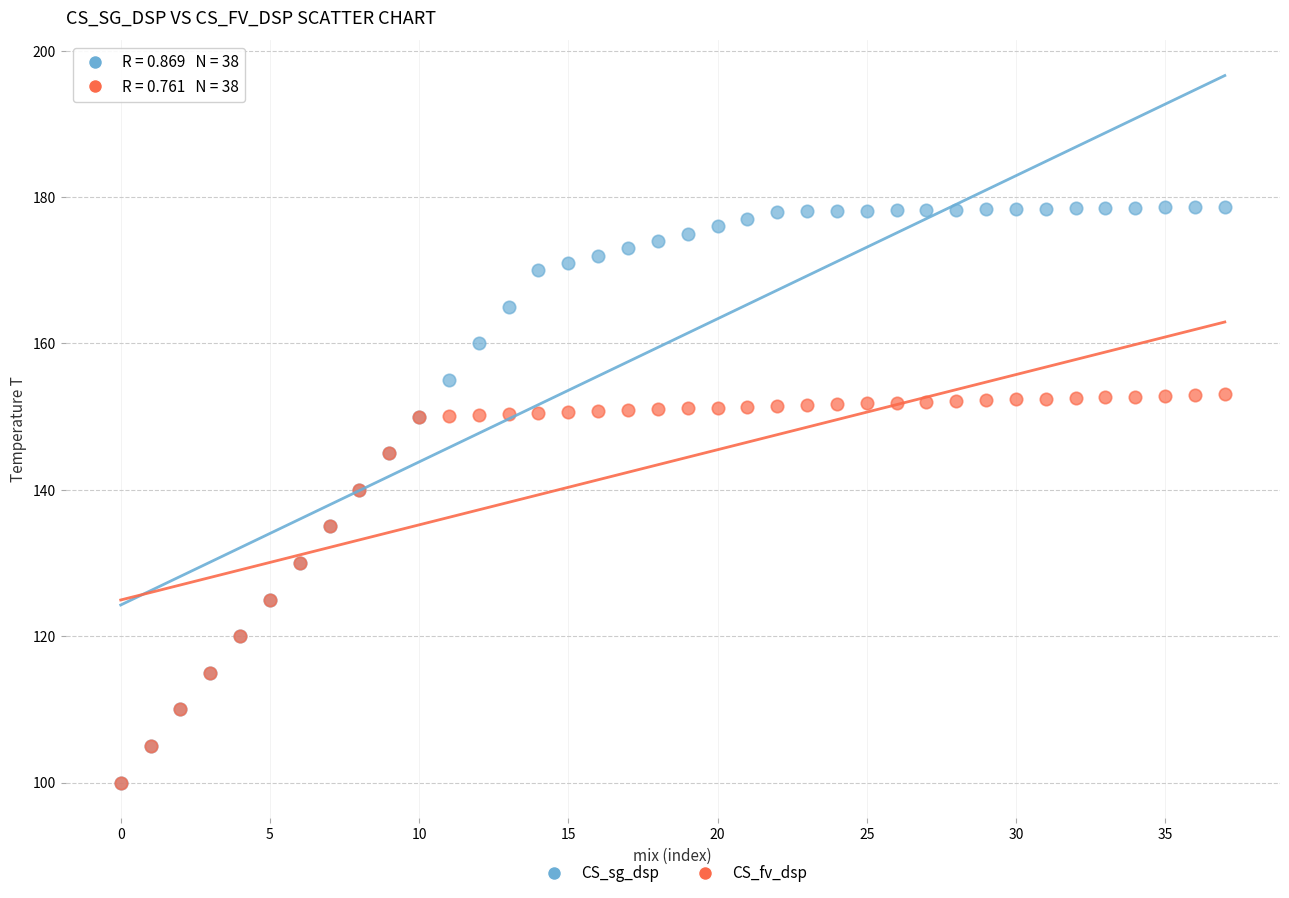

What are all the series names shown in the legend?

CS_sg_dsp, CS_fv_dsp